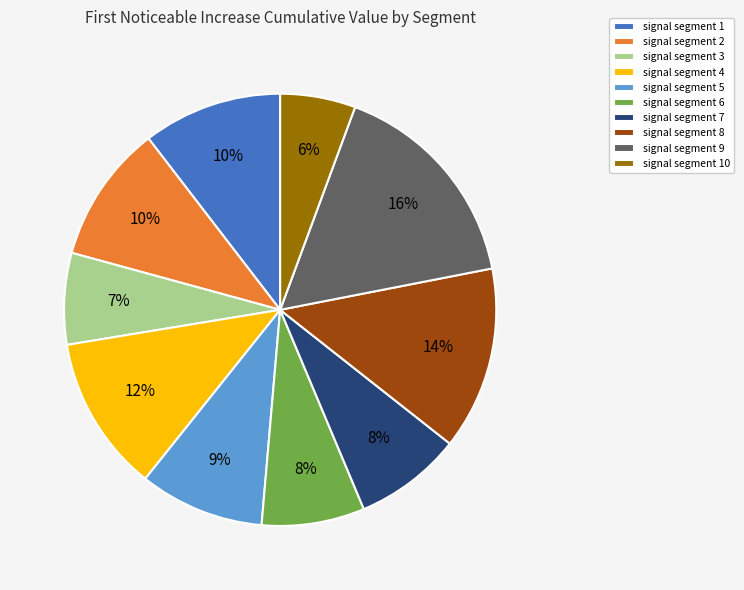

Does any single category account for the majority?

No